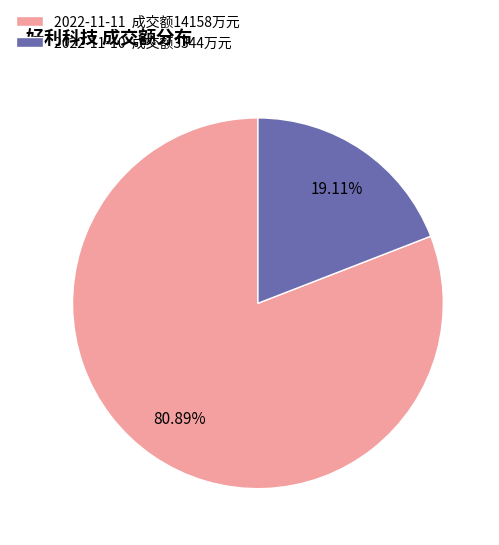

Between 2022-11-11 and 2022-11-10, which is larger?

2022-11-11